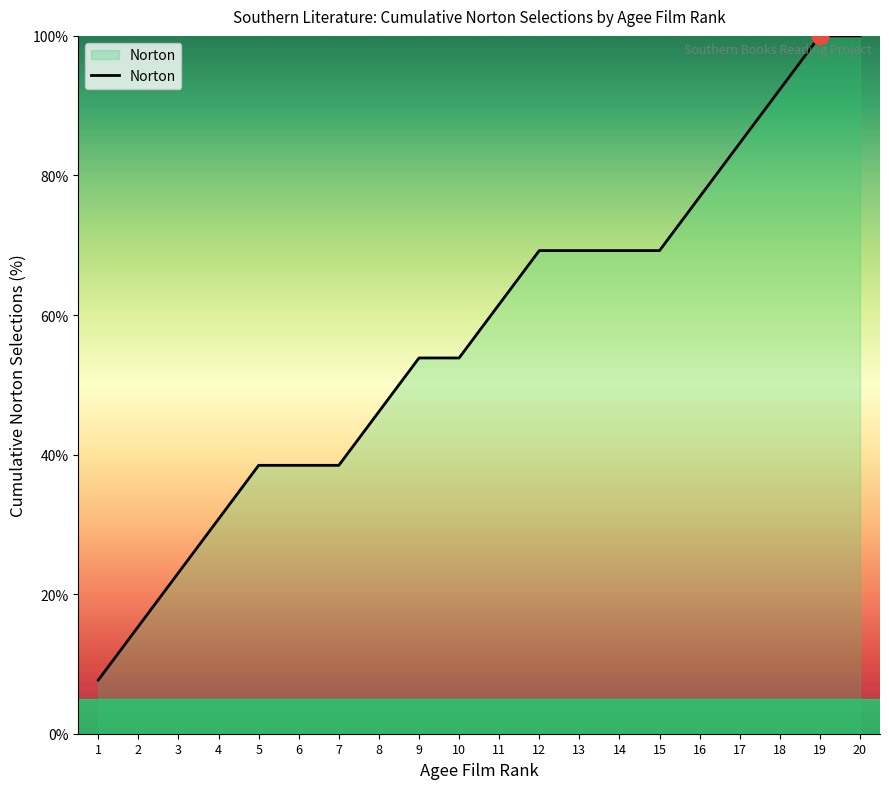

Reading left to right, list all the values displayed in this chart.

1=7.7	2=15.4	3=23.1	4=30.8	5=38.5	6=38.5	7=38.5	8=46.2	9=53.8	10=53.8	11=61.5	12=69.2	13=69.2	14=69.2	15=69.2	16=76.9	17=84.6	18=92.3	19=100.0	20=100.0